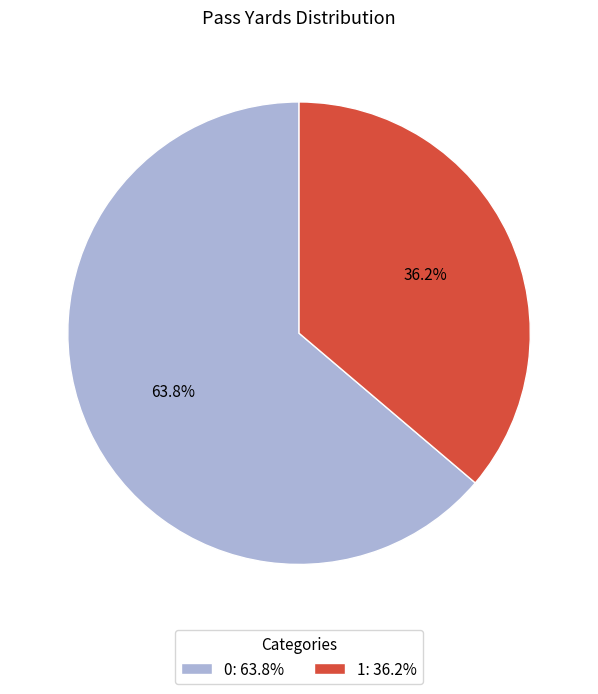

What portion of the pie excludes 1?

63.8%